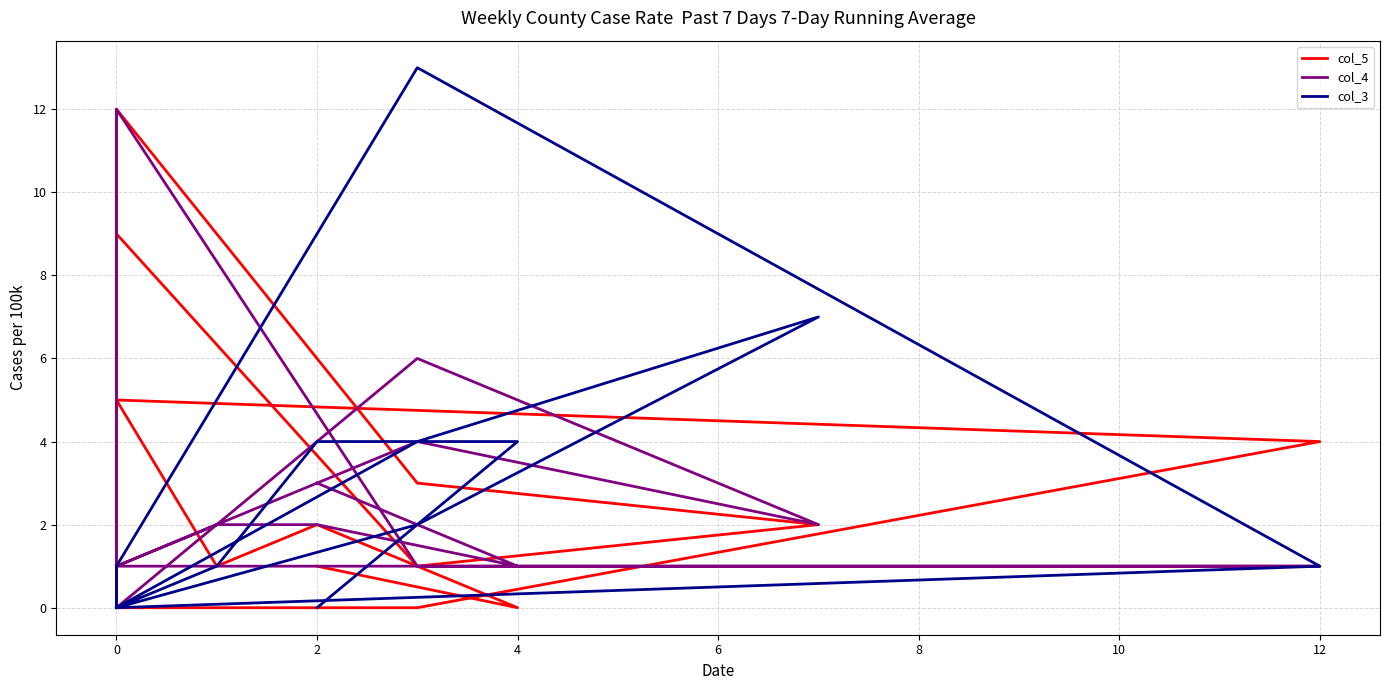

True or false: col_5 has more than 1 points higher than both neighbors.

True